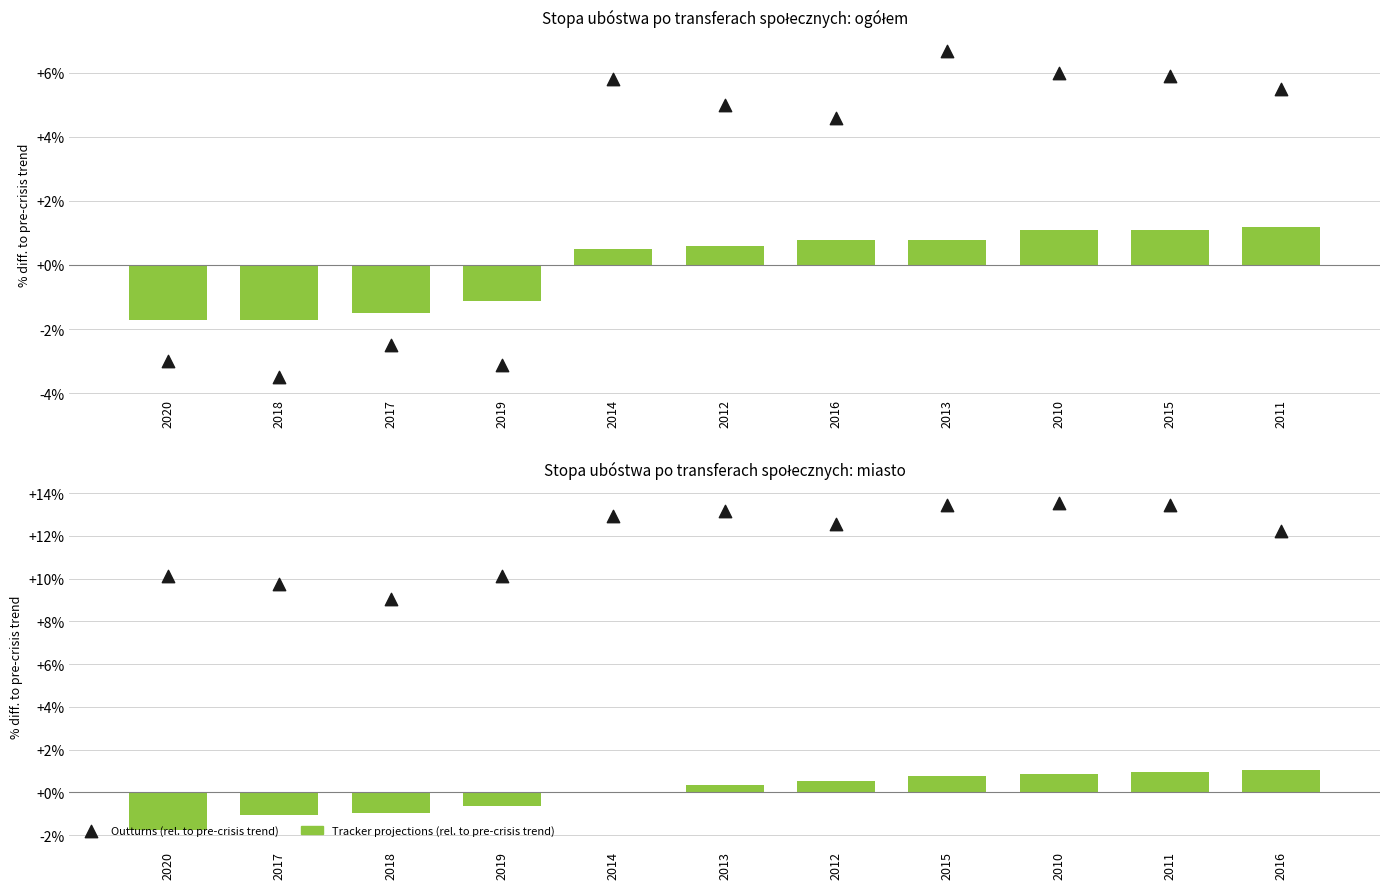

Is the value of Tracker projections (rel. to pre-crisis trend) at 2017 greater than the value of Outturns (rel. to pre-crisis trend) at 2016?

No